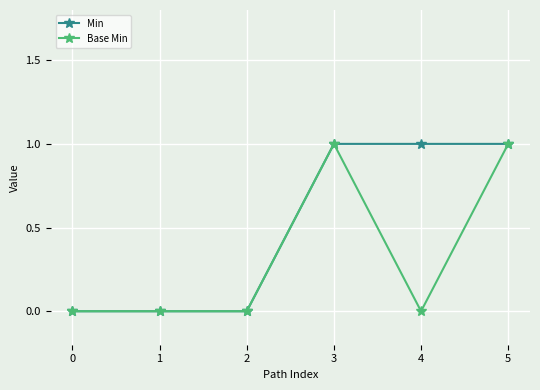

What is the value of the Min point at the 6th from the left?

1